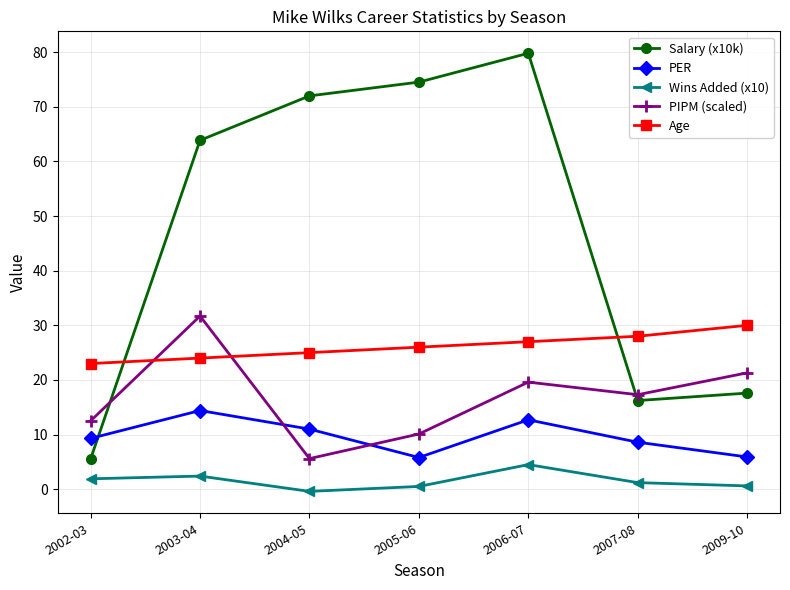

What is the value of the Wins Added (x10) point at the 3rd from the left?

-0.4